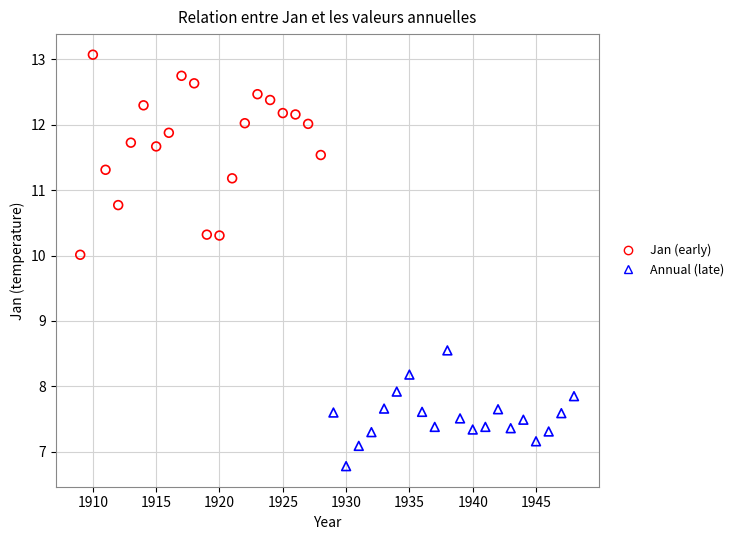

Which series reaches the minimum Y coordinate?

Annual (late)